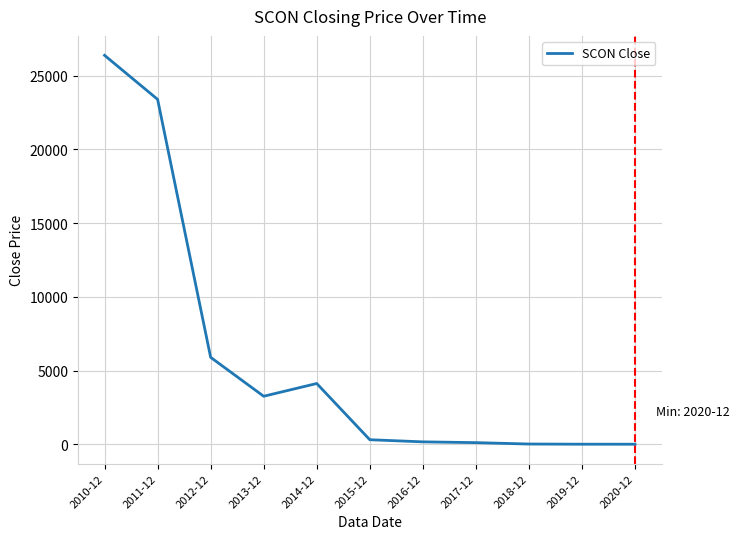

Is it true that the value at 2014-12 is 4120.2?

True